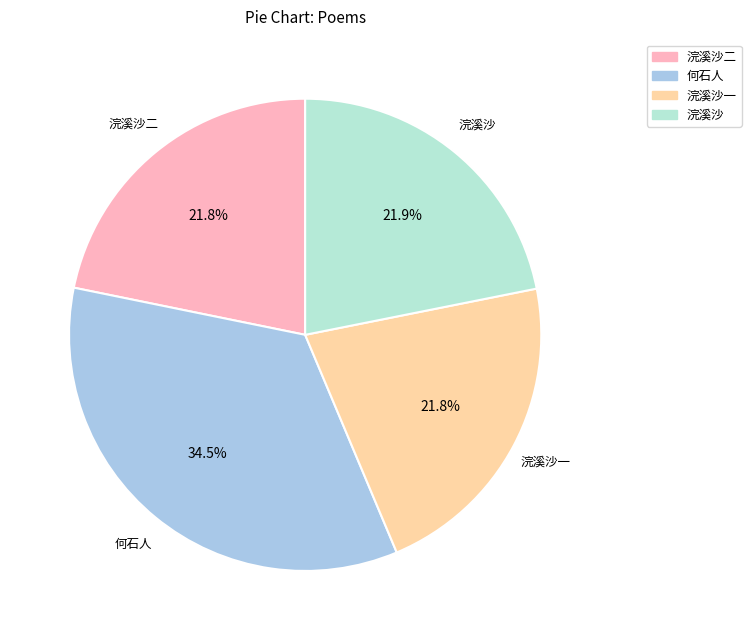

Does 浣溪沙 represent more than half of the total?

No